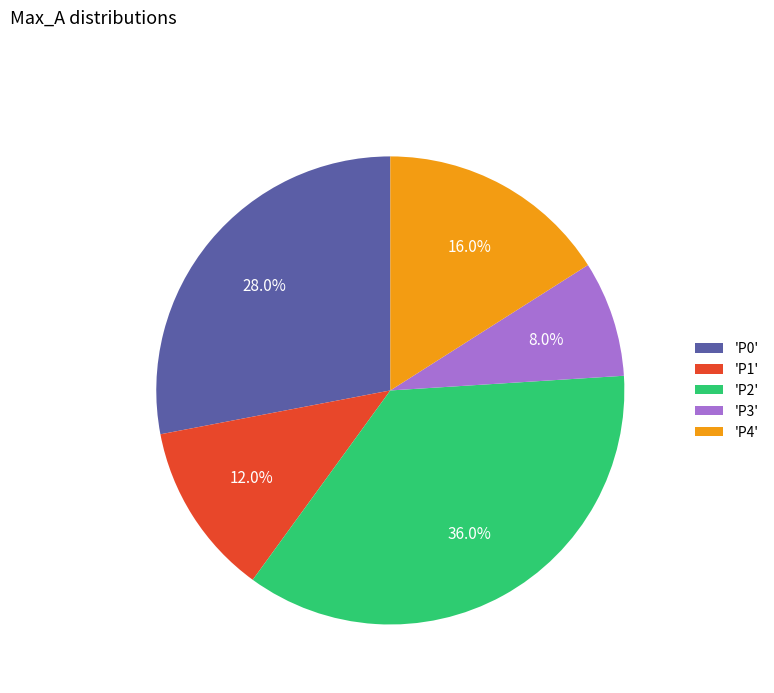

Between 'P2' and 'P3', which is larger?

'P2'